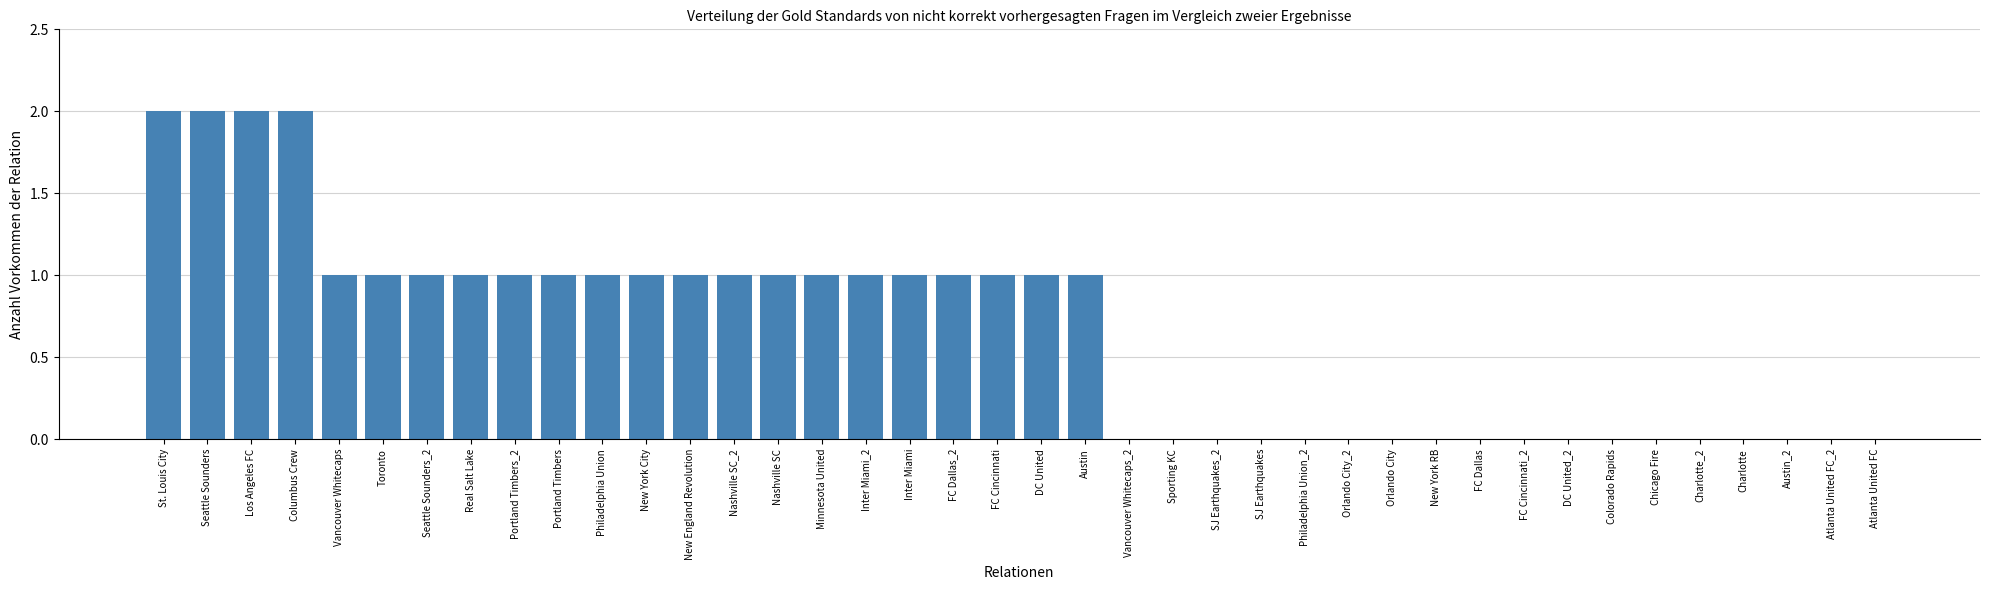

At which label does the data first exceed 1?

St. Louis City